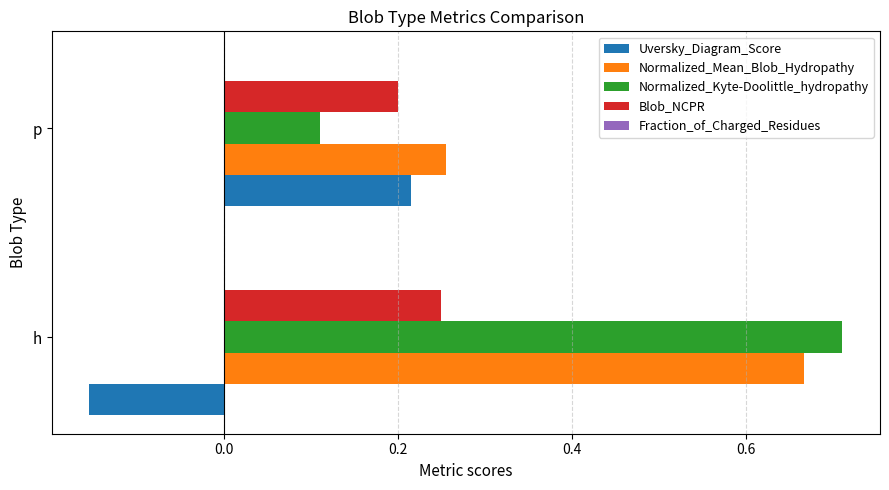

At which category is the sum across all series the highest?

h